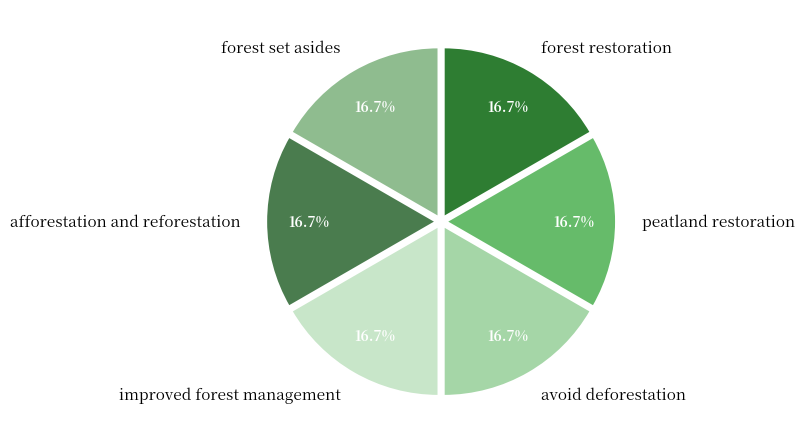

To the nearest percent, what is the average slice percentage?

17%